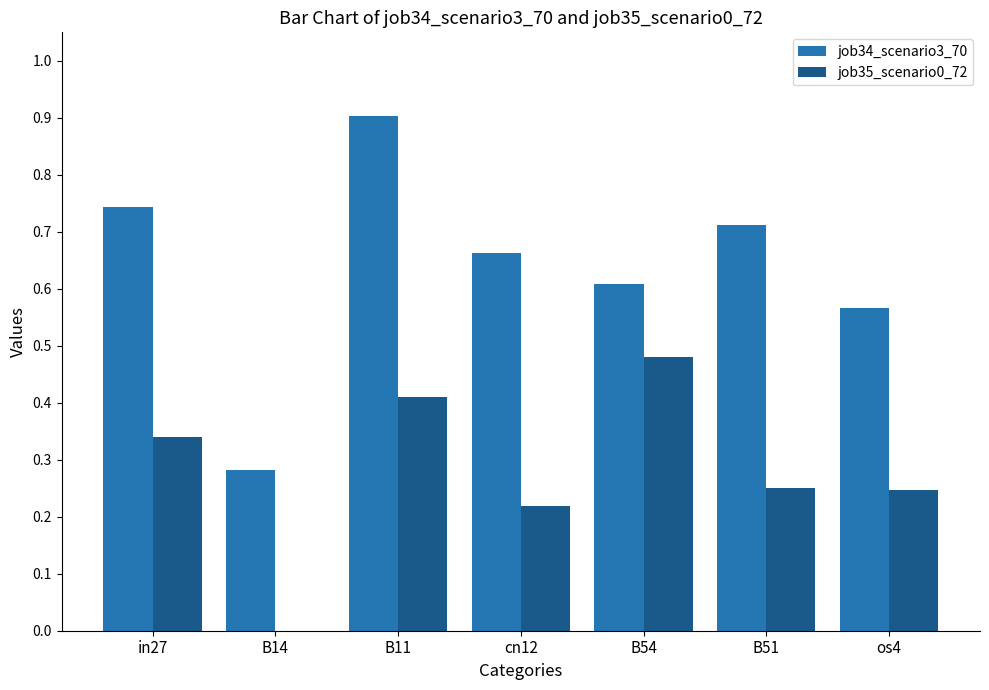

Which series has the widest spread of values?

job34_scenario3_70